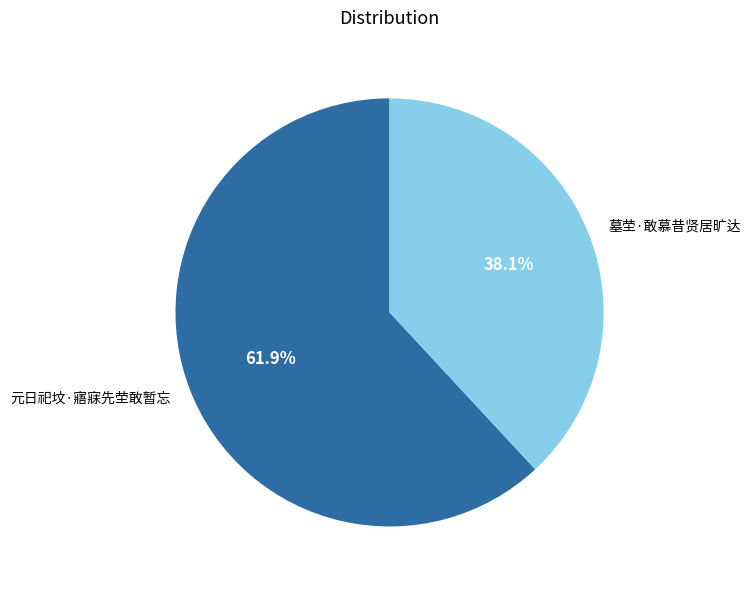

To the nearest percent, what is the difference between the largest and smallest slice percentages?

24%